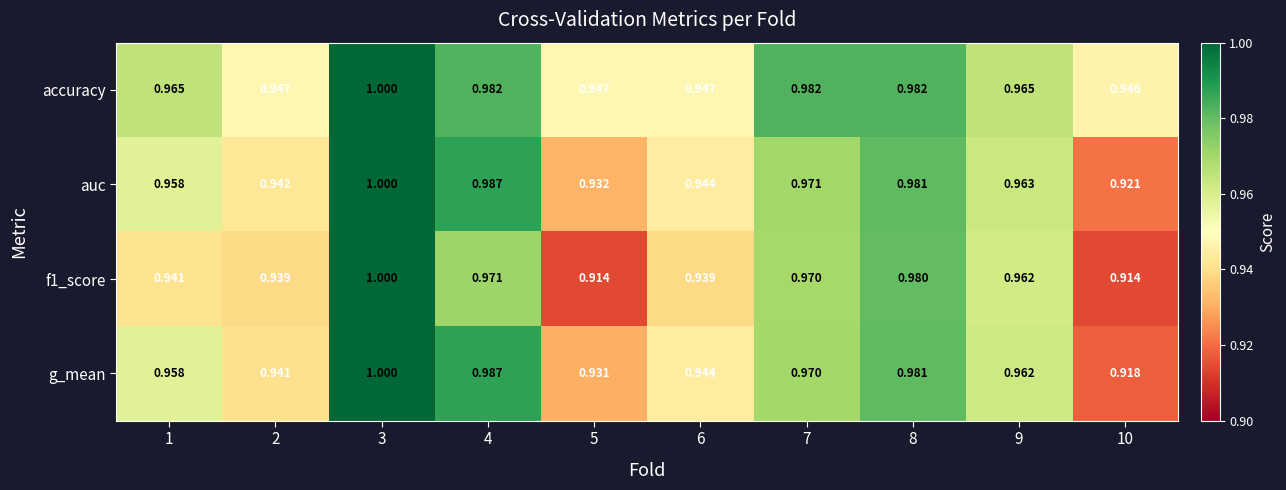

Which series changed the most between 1 and 6?

accuracy